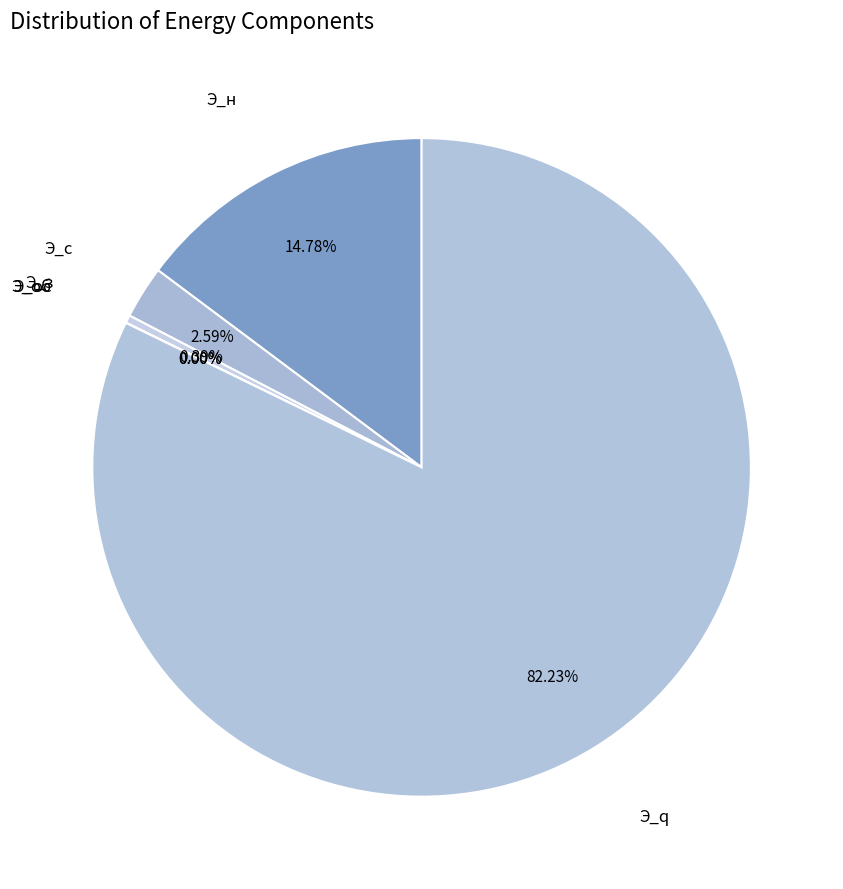

What is the smallest slice in the pie chart?

Э_об